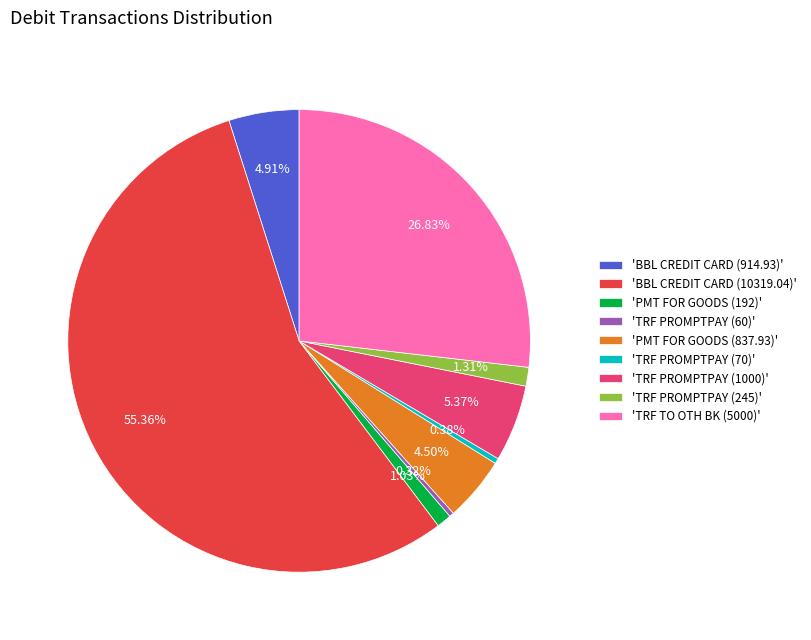

To the nearest percent, what is the average slice percentage?

11%